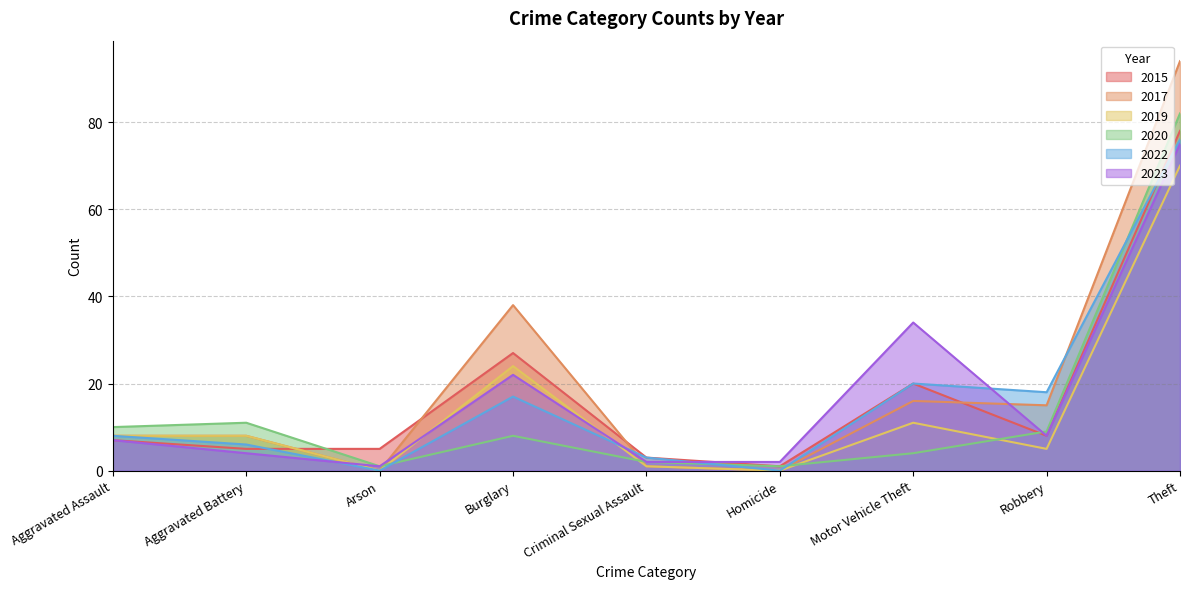

At which category is the sum across all series the highest?

Theft